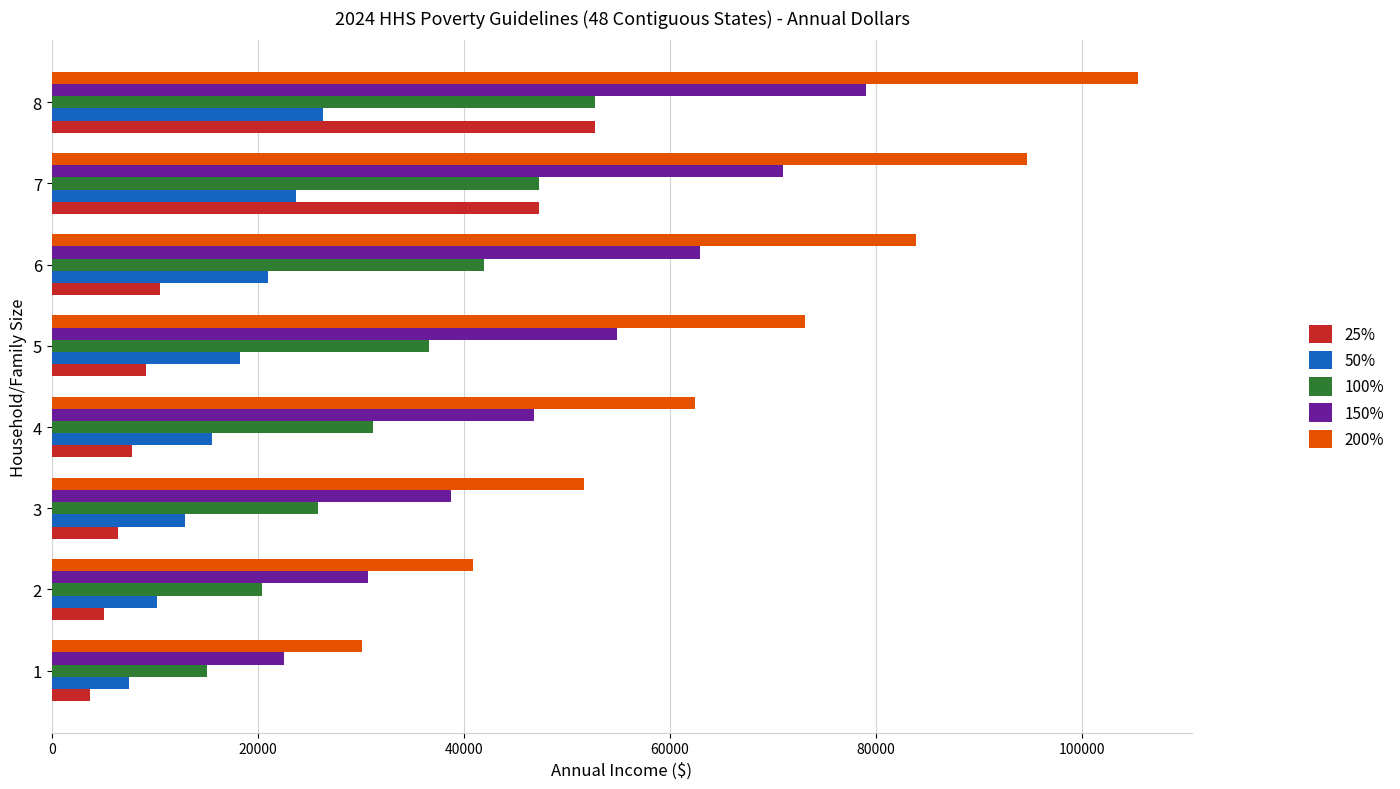

What are all the series names shown in the legend?

25%, 50%, 100%, 150%, 200%